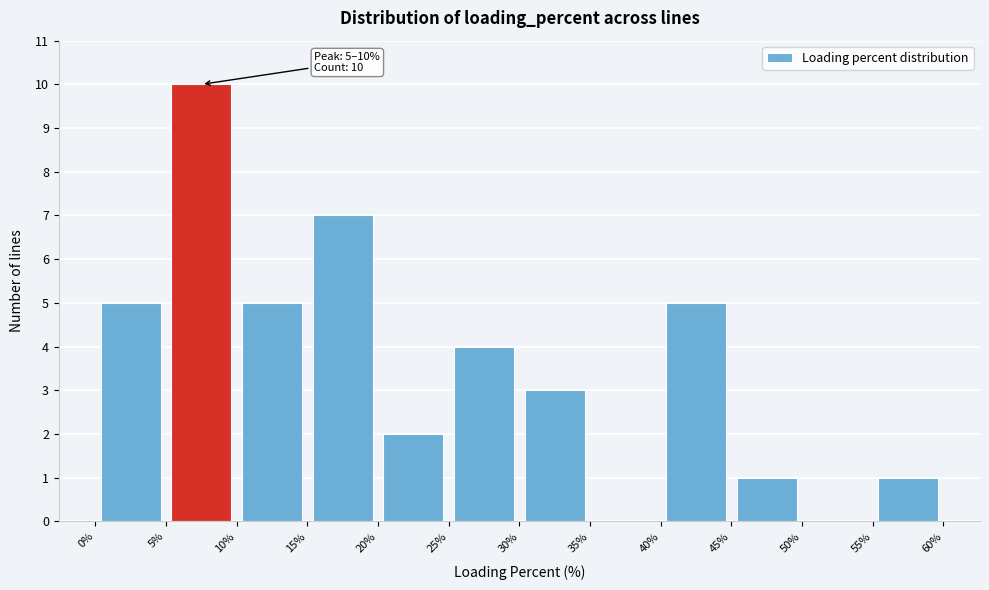

Over which range of the x-axis is the bar tallest?

5% to 10%